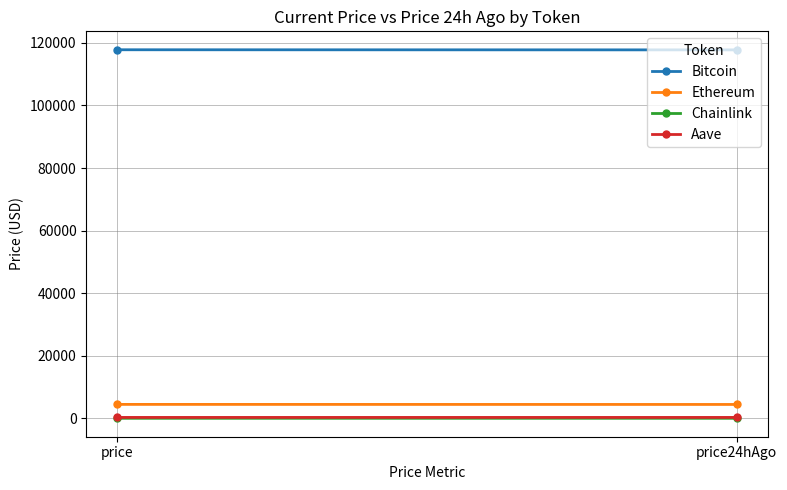

What is the value of the Bitcoin point at the 1st from the left?

117796.0